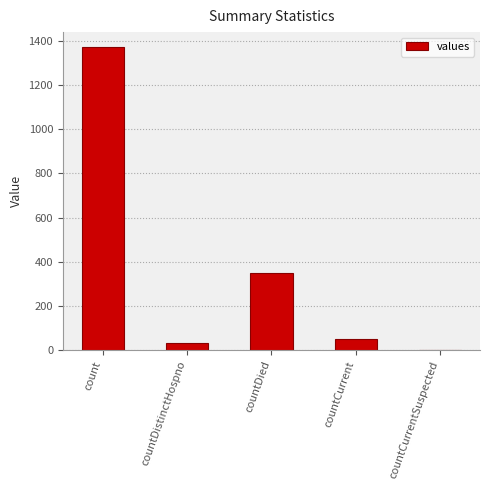

What is the sum of all values?

1805